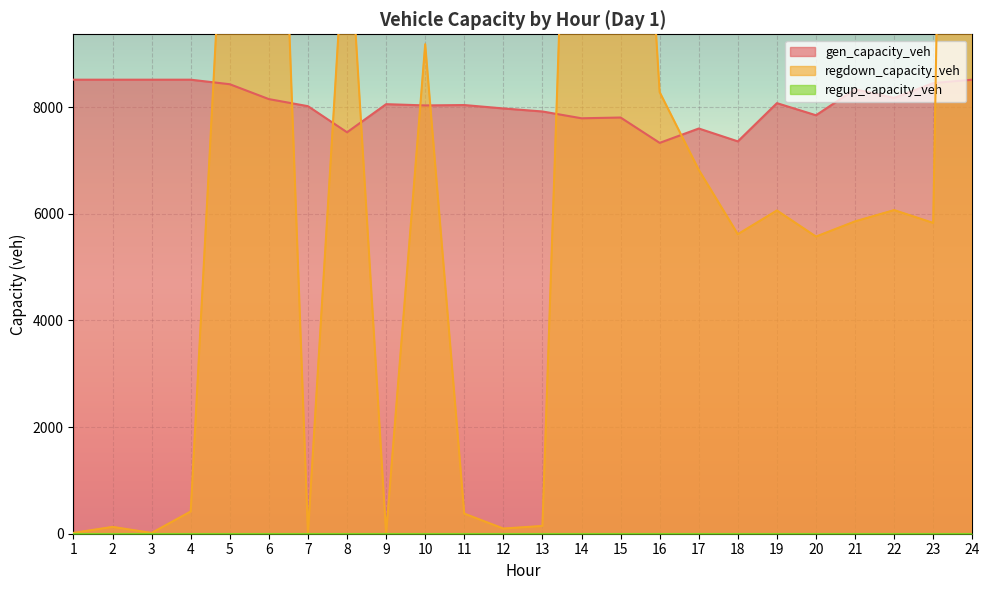

What is the highest value of the gen_capacity_veh series?

8514.0